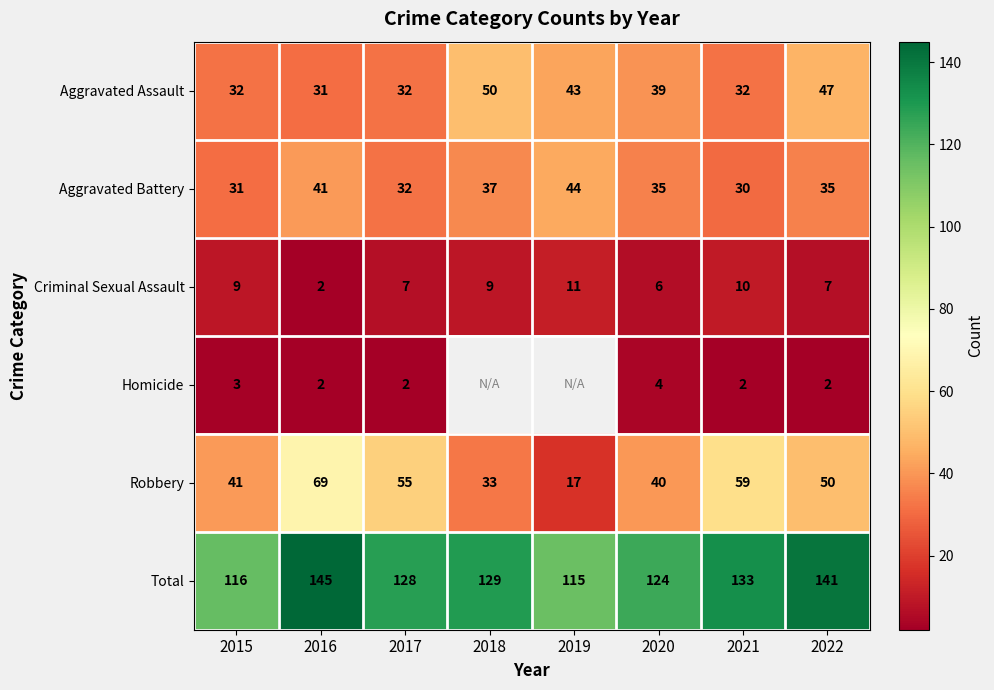

What is the difference between the second highest and second lowest values in the Aggravated Assault series?

15